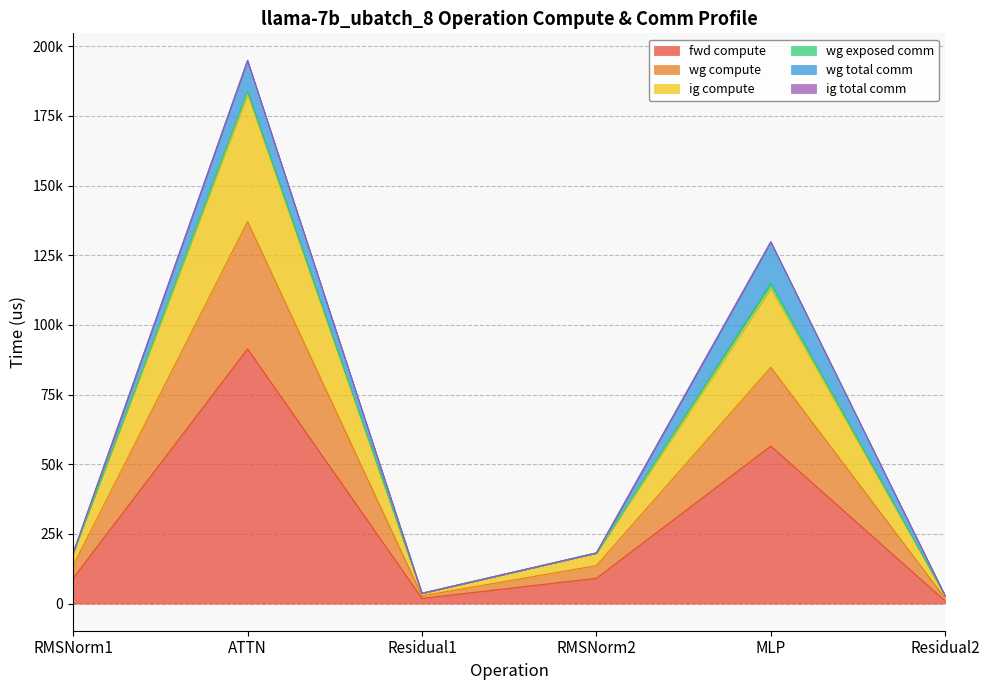

Between ATTN and Residual1, which is larger?

ATTN